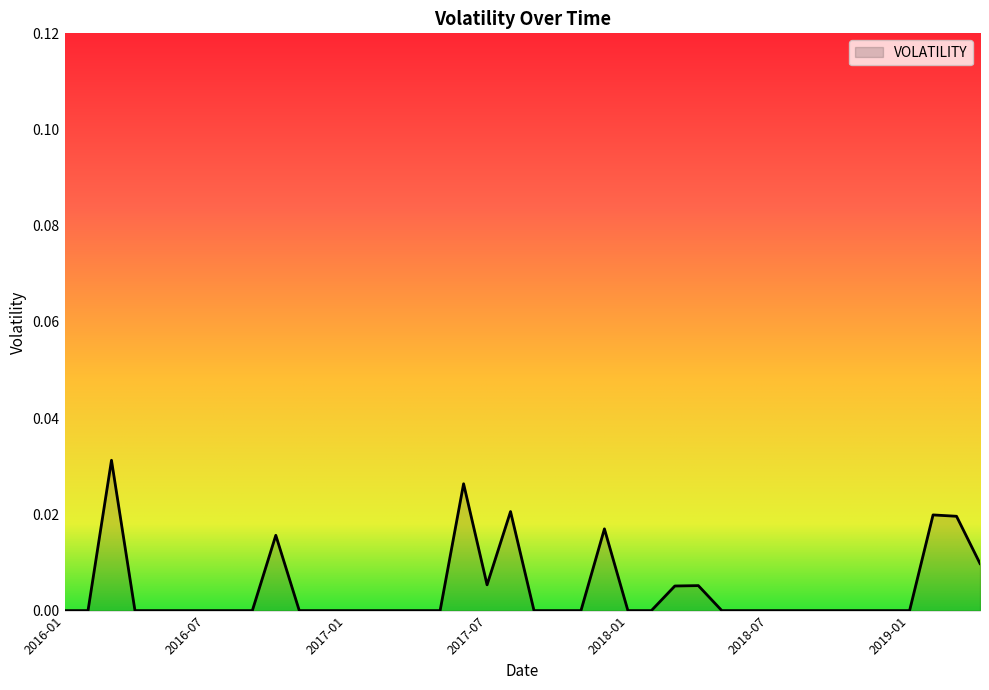

What is the label of the 15th point from the left?

2017-03-01